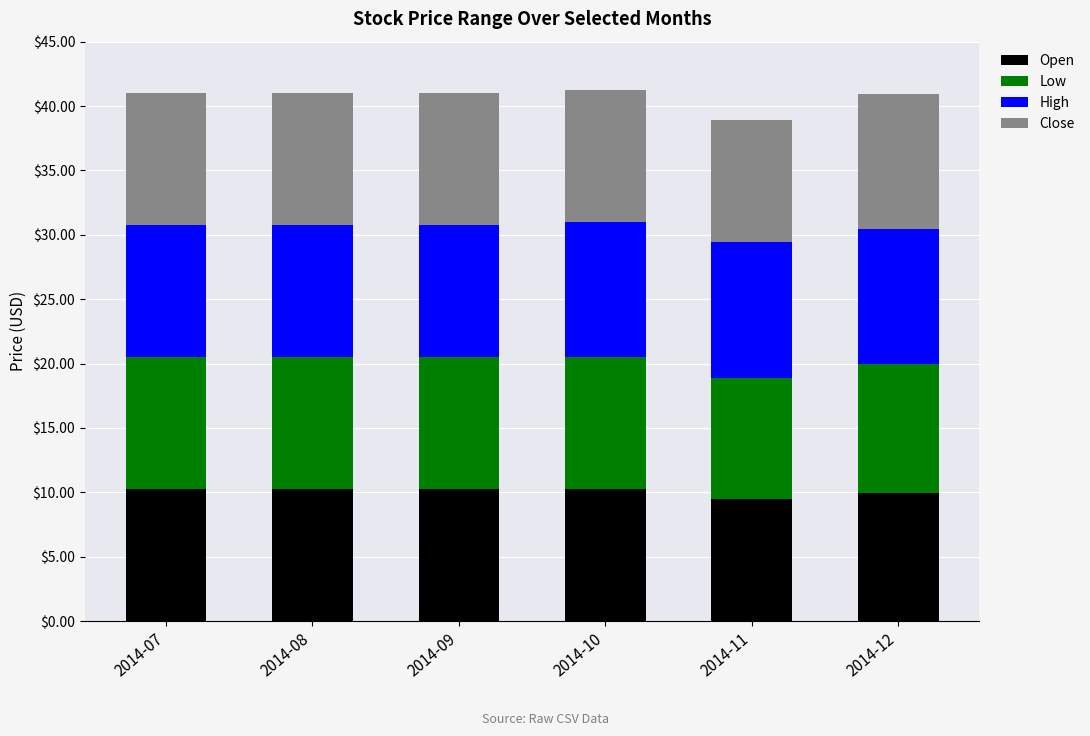

What is the difference between the second highest and second lowest values in the Open series?

0.3